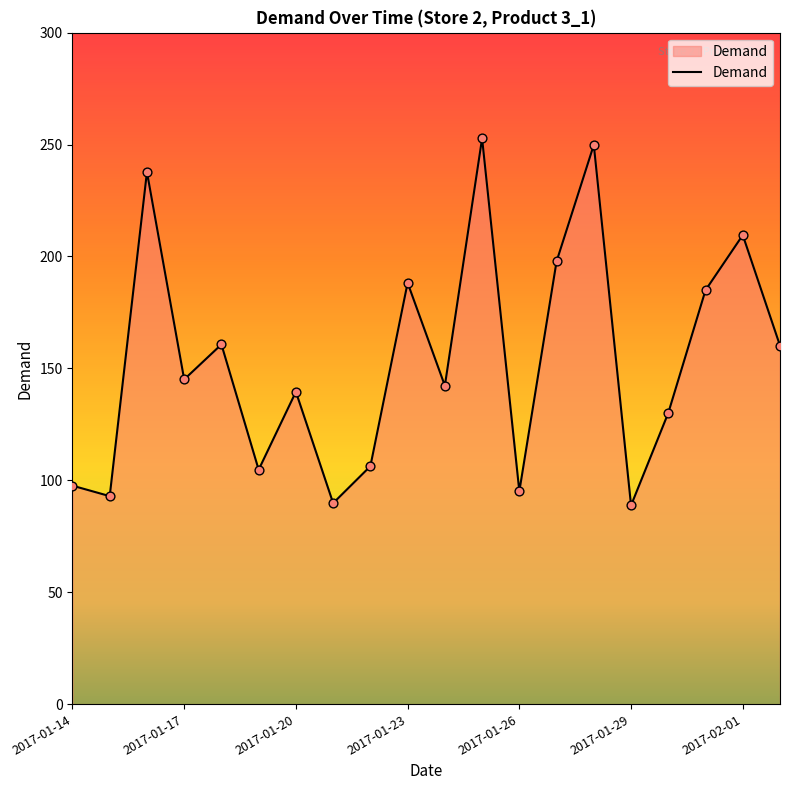

What is the difference between the maximum and minimum values?

164.0